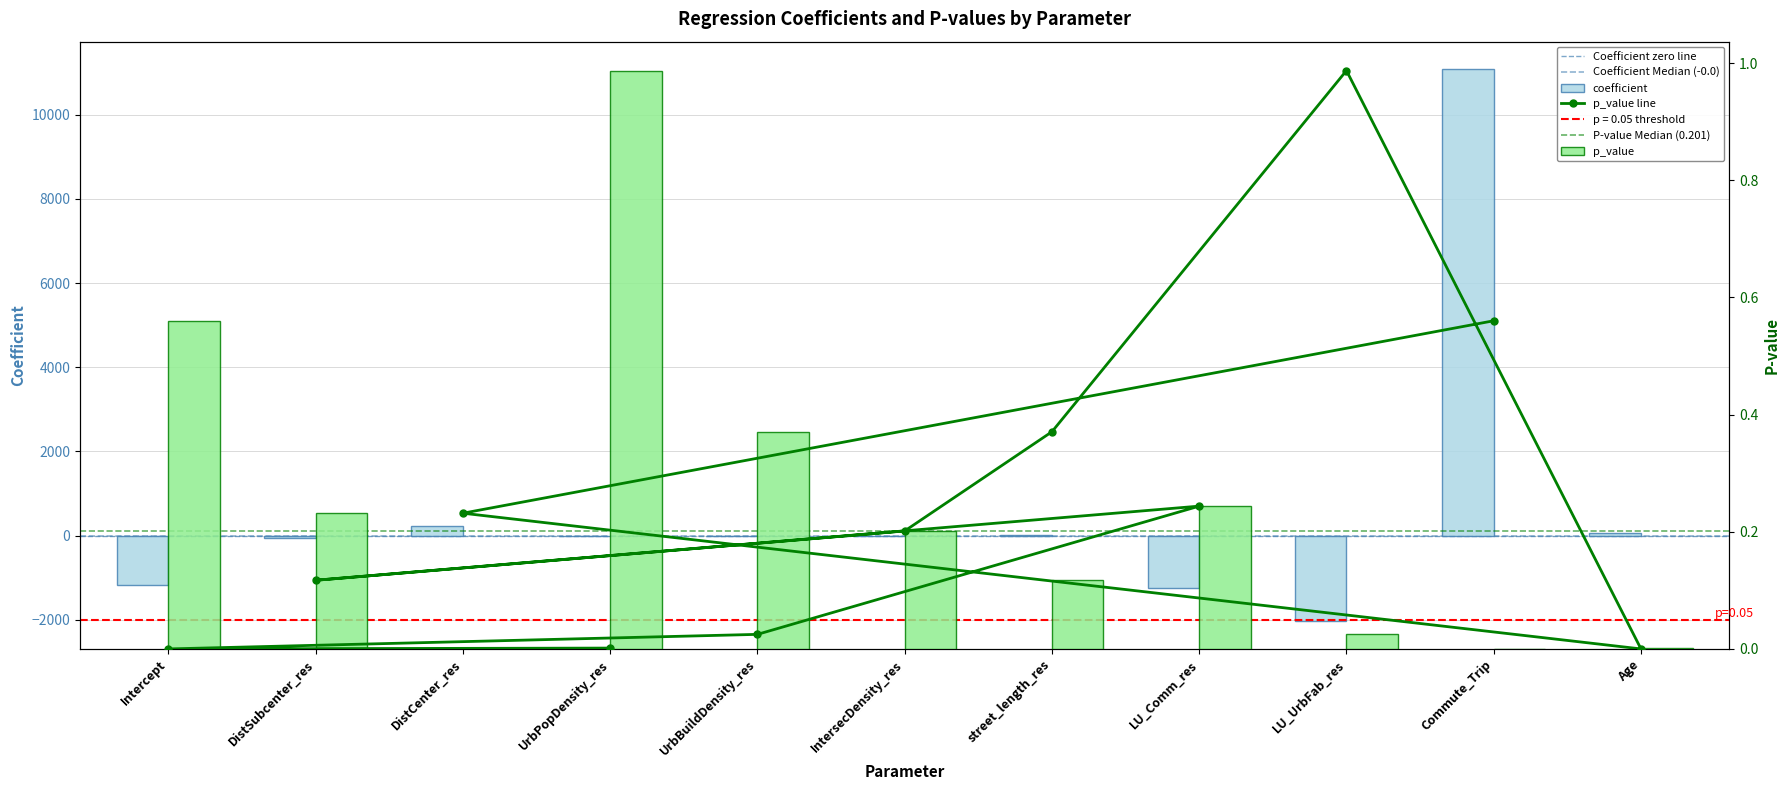

How many series are shown in this chart?

2